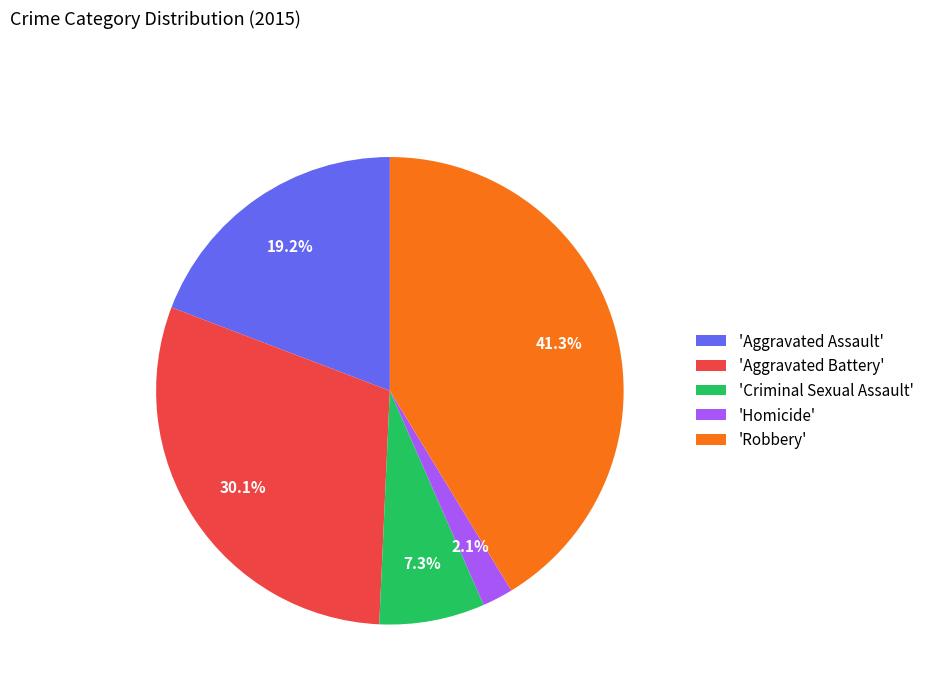

What is the ratio of the value at 'Homicide' to the value at 'Criminal Sexual Assault'?

0.3